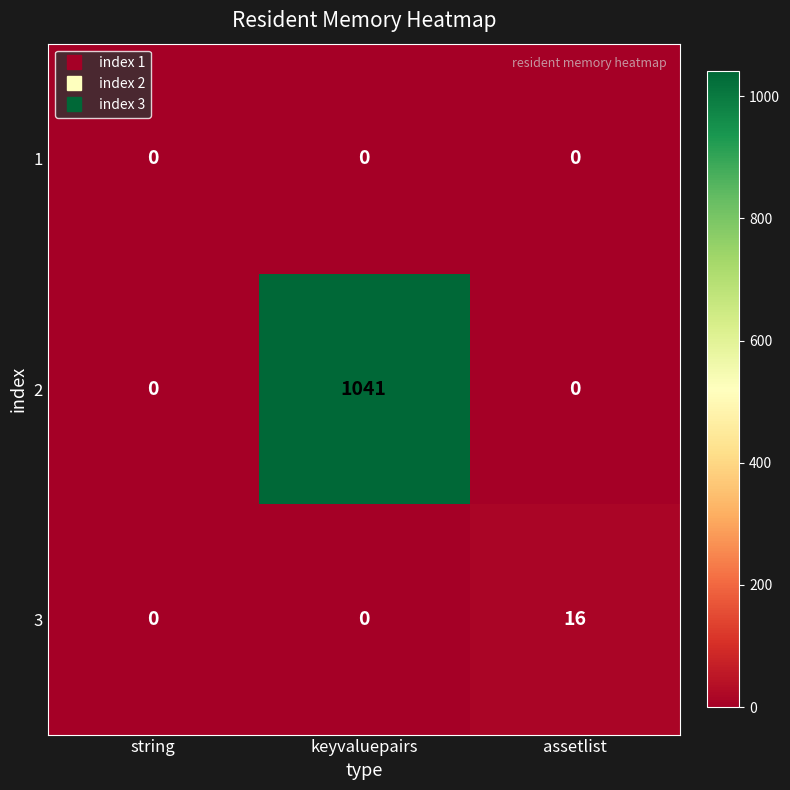

At which category does the chart reach its peak across all series?

keyvaluepairs